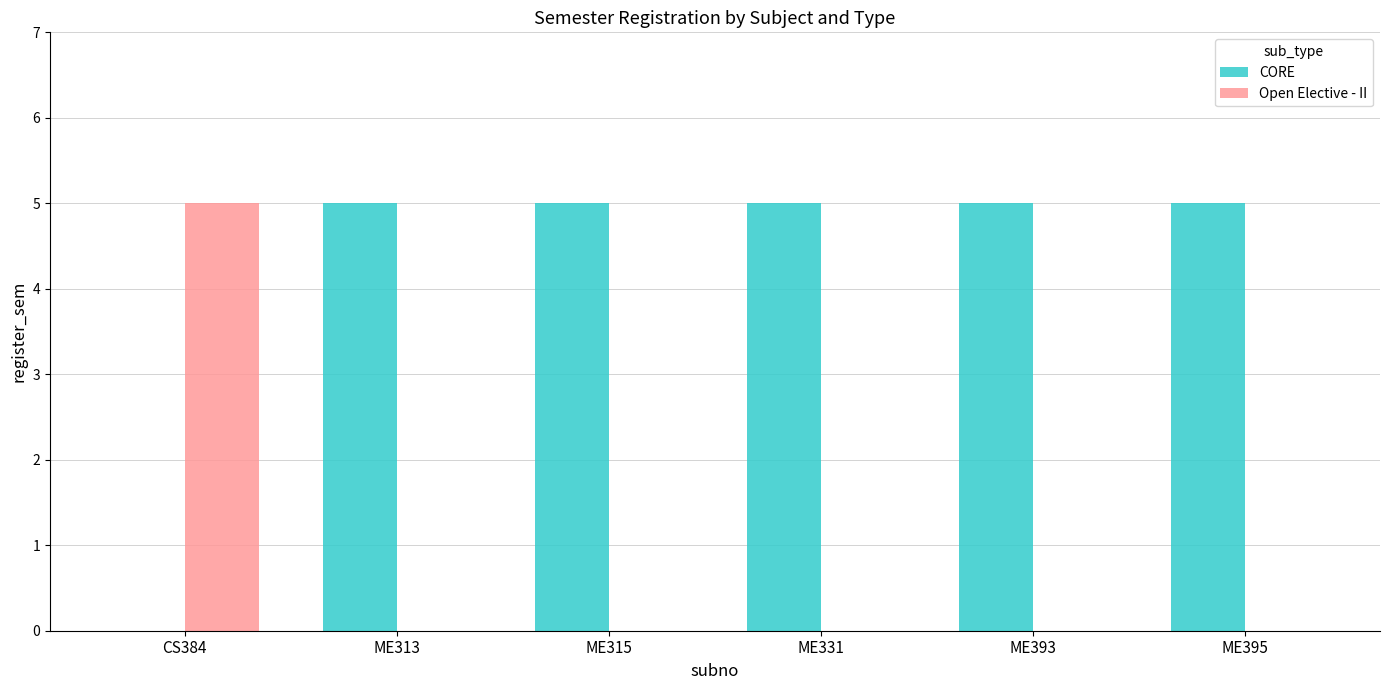

True or false: Open Elective - II has a value of 2 at ME395.

False